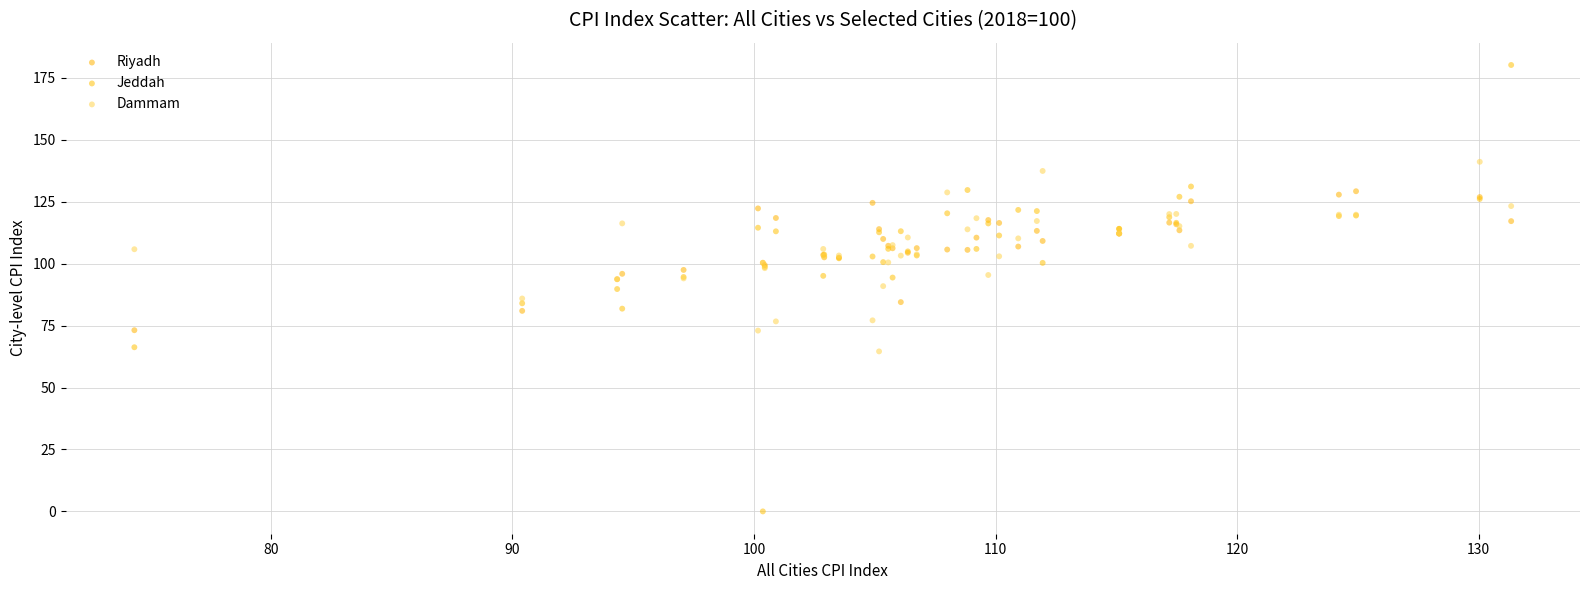

What is the X range (max minus min) for the scatter plot?

57.0